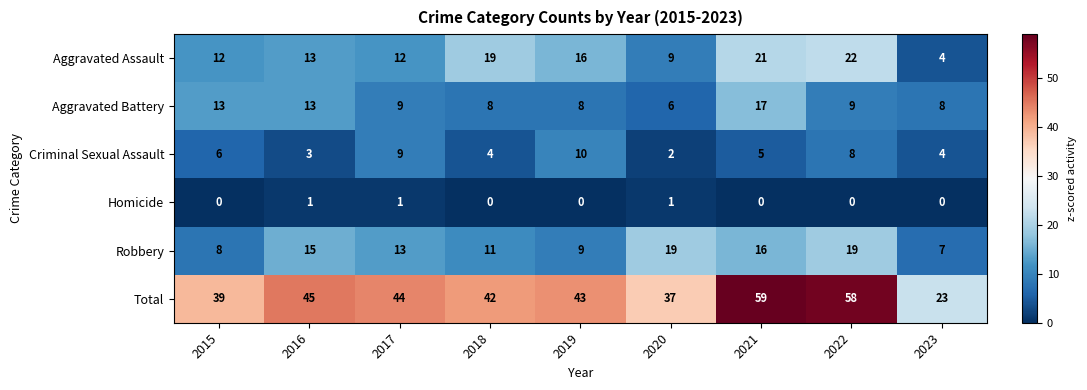

What is the highest value of the Total series?

59